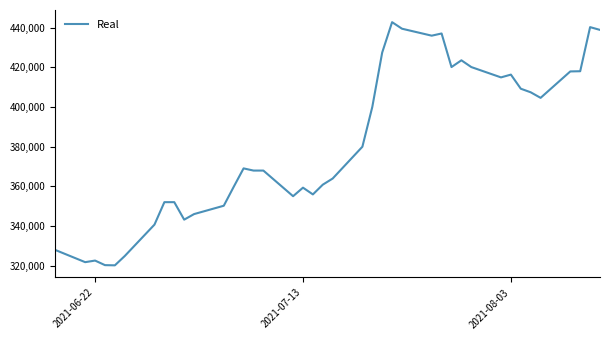

What is the smallest value displayed?

320300